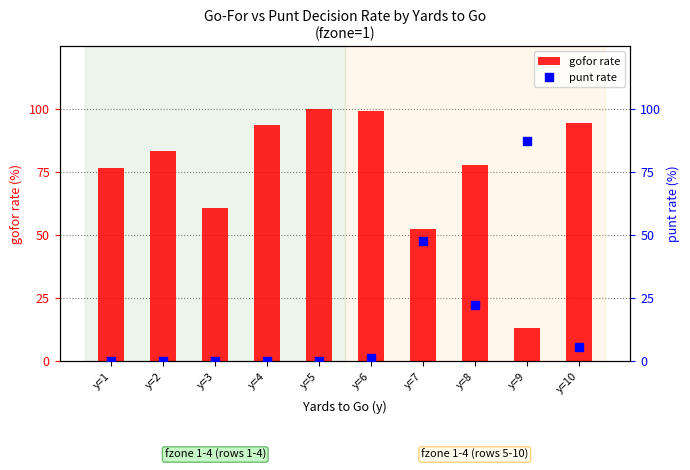

Which series has the largest total across all categories?

gofor rate